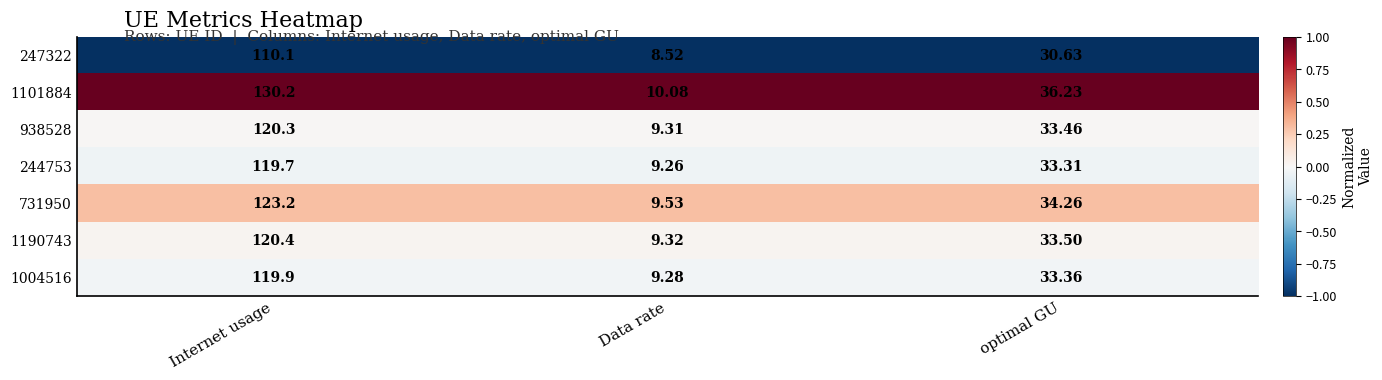

At Internet usage, list the series in order from smallest to largest.

247322, 244753, 1004516, 938528, 1190743, 731950, 1101884